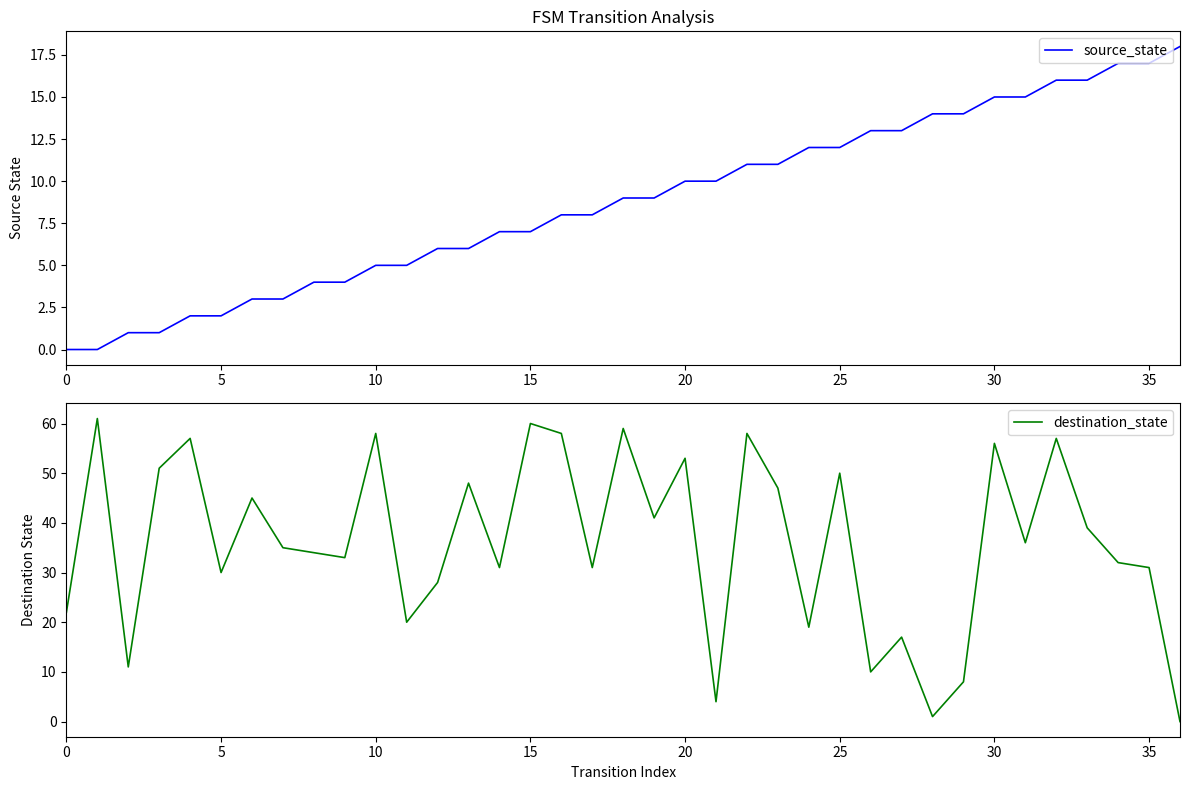

True or false: destination_state and source_state cross at least once.

True